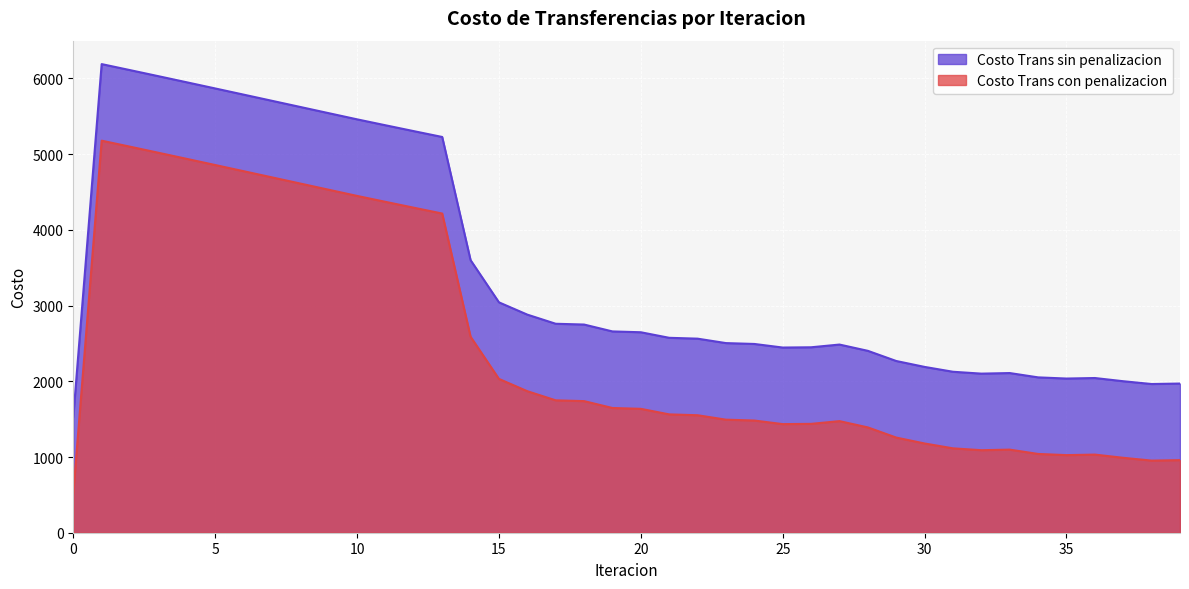

True or false: Costo Trans con penalizacion has more than 2 interior local peaks.

True